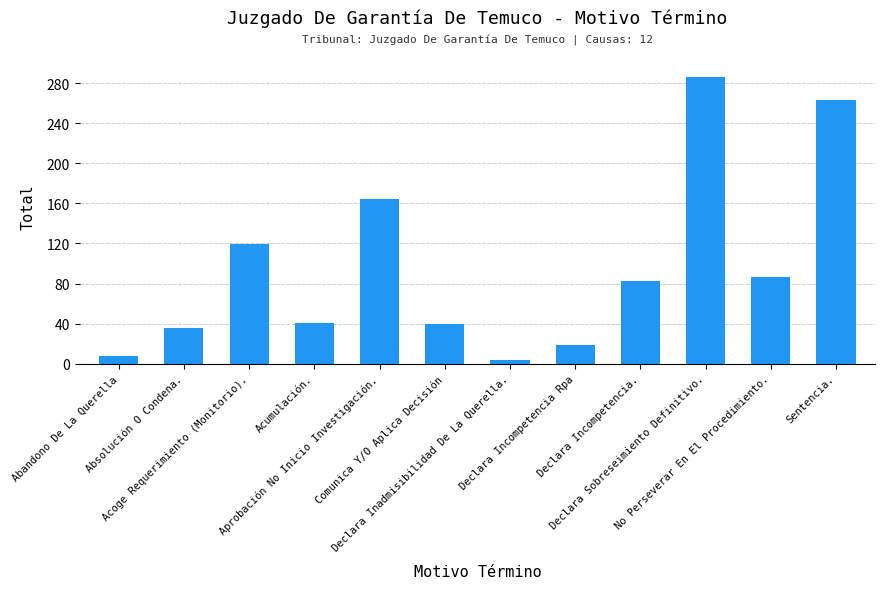

What is the label of the 10th bar from the left?

Declara Sobreseimiento Definitivo.